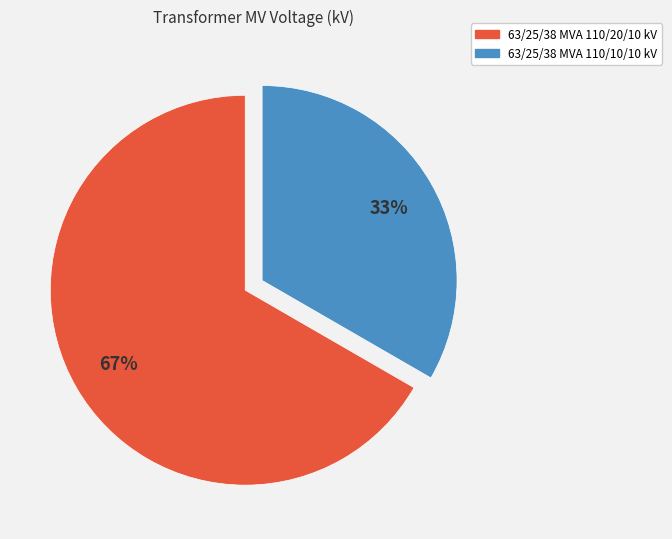

Combined, do 63/25/38 MVA 110/20/10 kV and 63/25/38 MVA 110/10/10 kV account for over 50%?

Yes